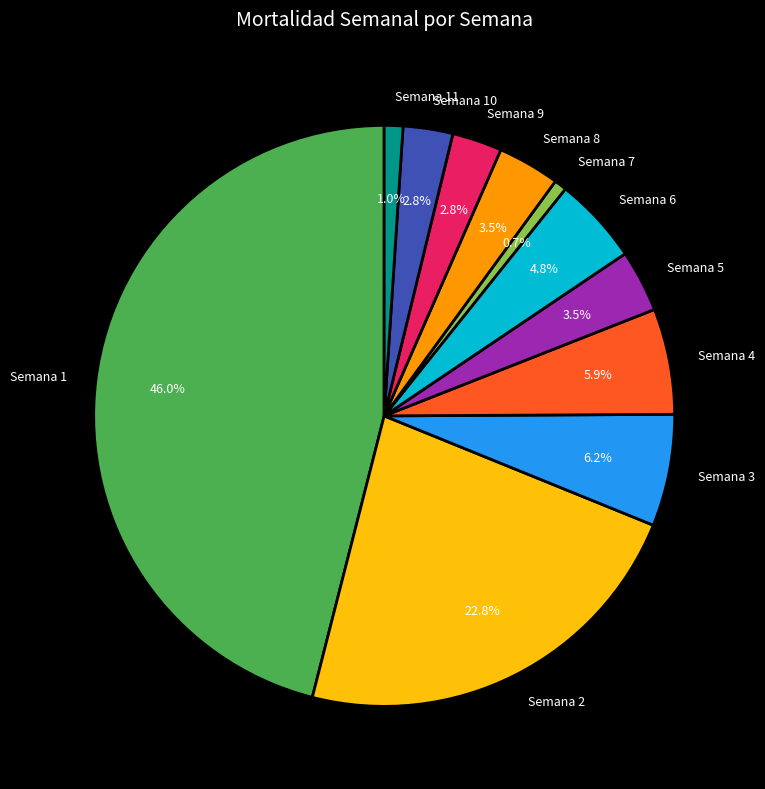

Does any single category account for the majority?

No